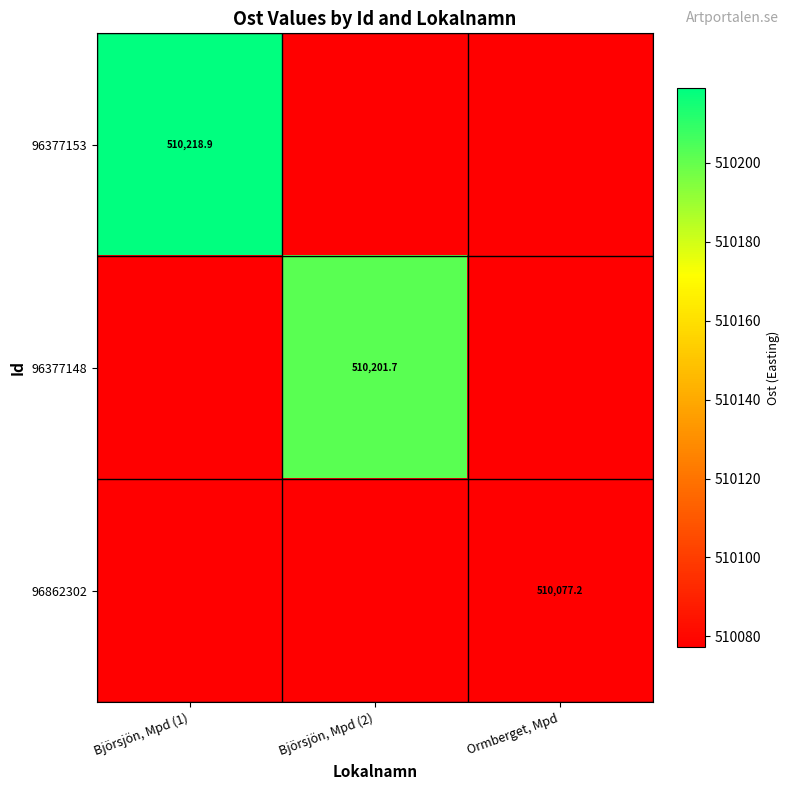

How many data points does each series have?

3